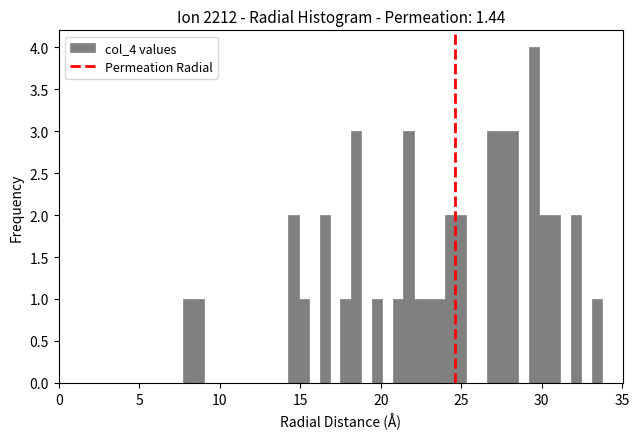

Around what value on the x-axis is the tallest bar? Give the approximate position of its centre, as read against the axis.

29.5